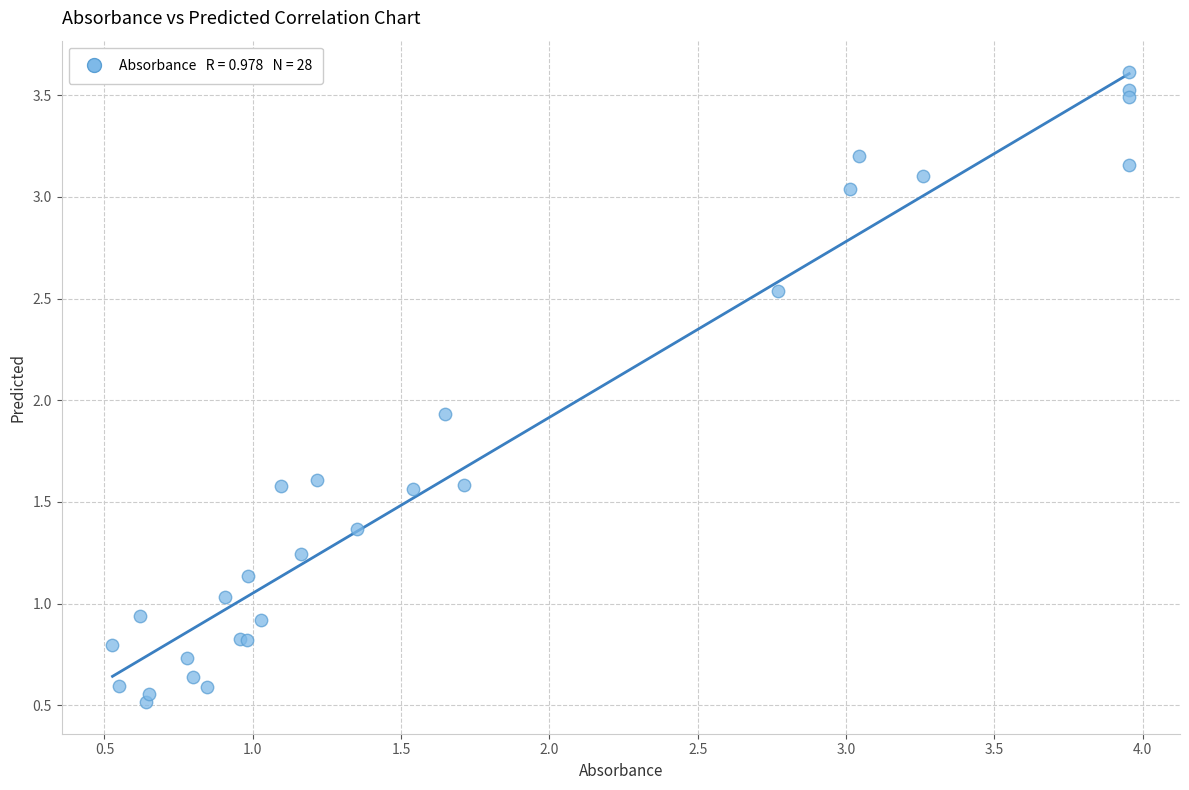

What Y value in the scatter plot is closest to 2?

1.9